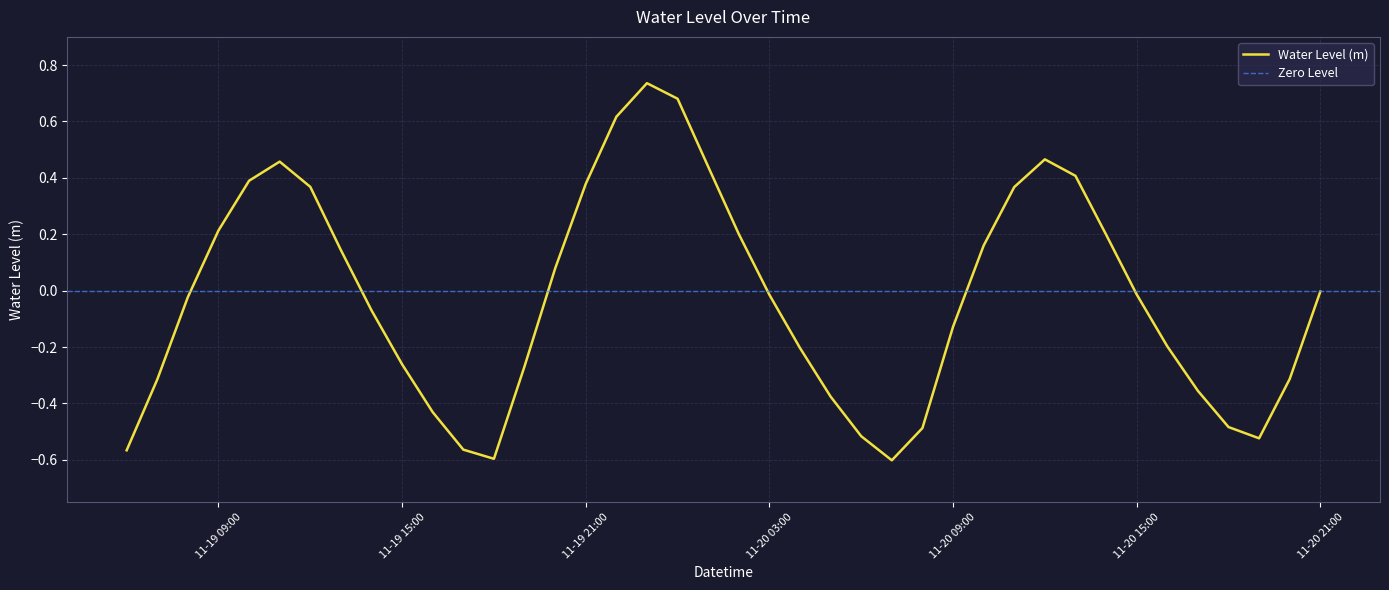

How many positive values are there?

17